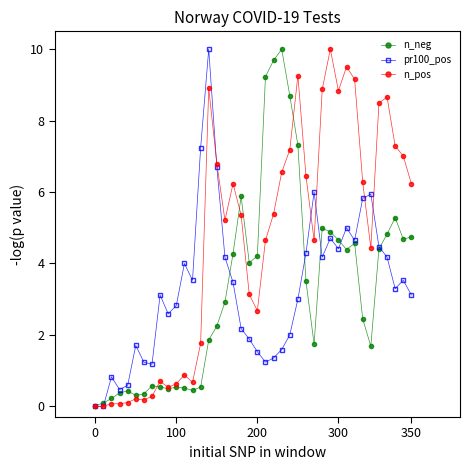

Which series has the largest total across all categories?

n_pos